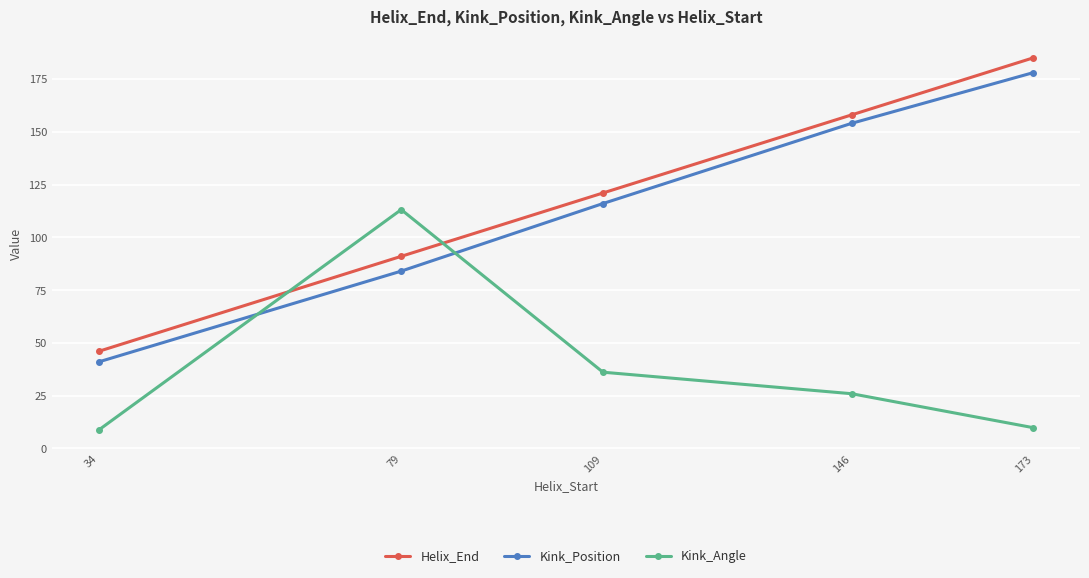

Which series has the largest total across all categories?

Helix_End